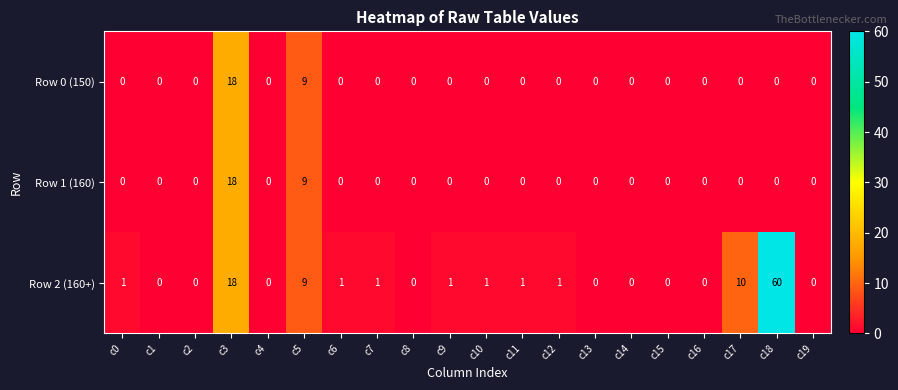

What is the difference between the second highest and minimum values in the Row 0 (150) series?

9